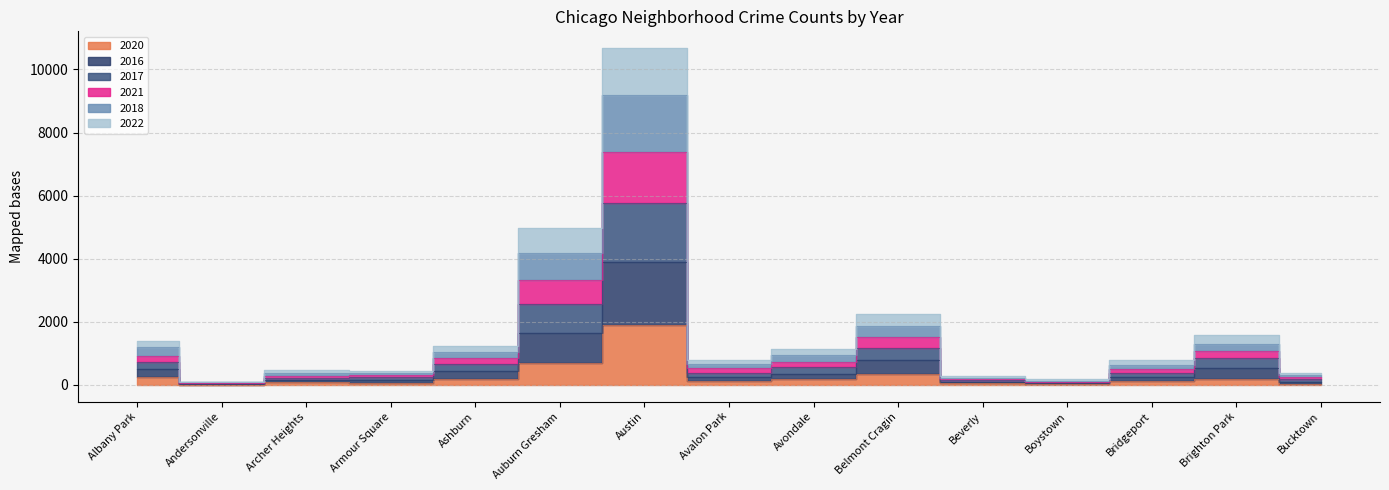

How many lines are shown in the chart?

6